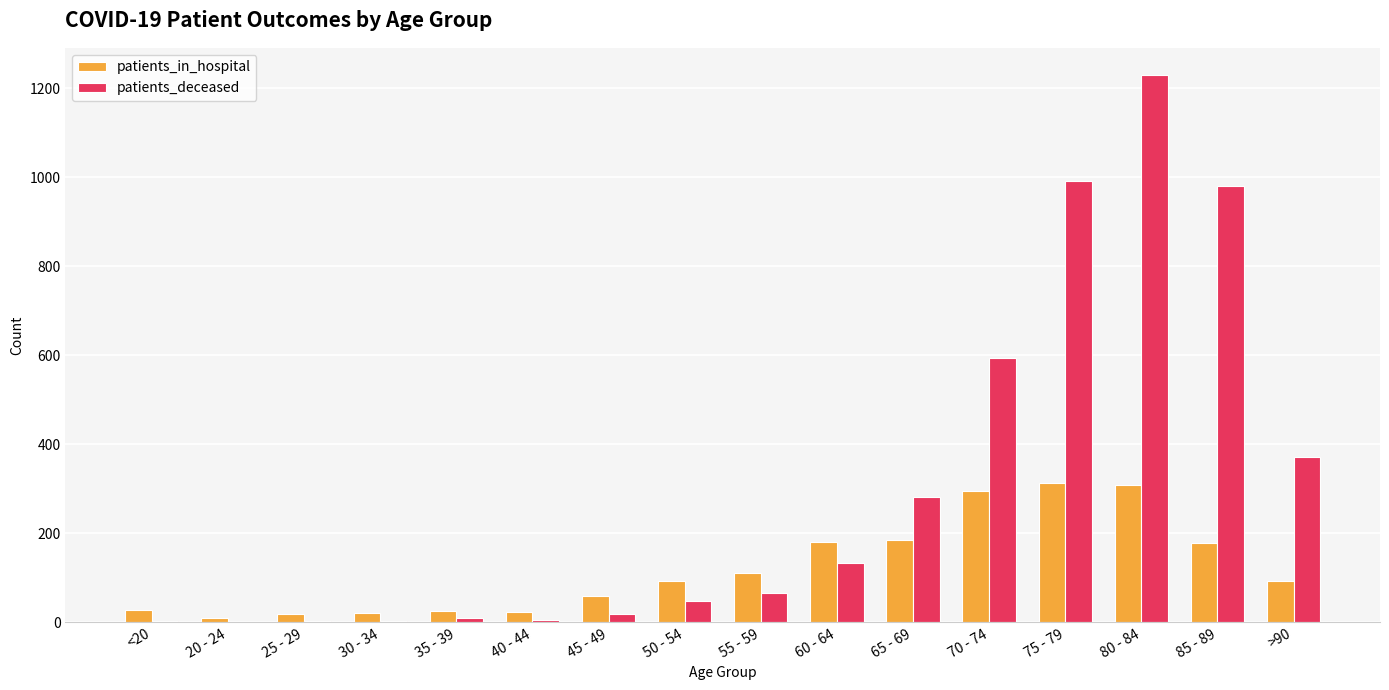

Count the number of categories in the chart.

16